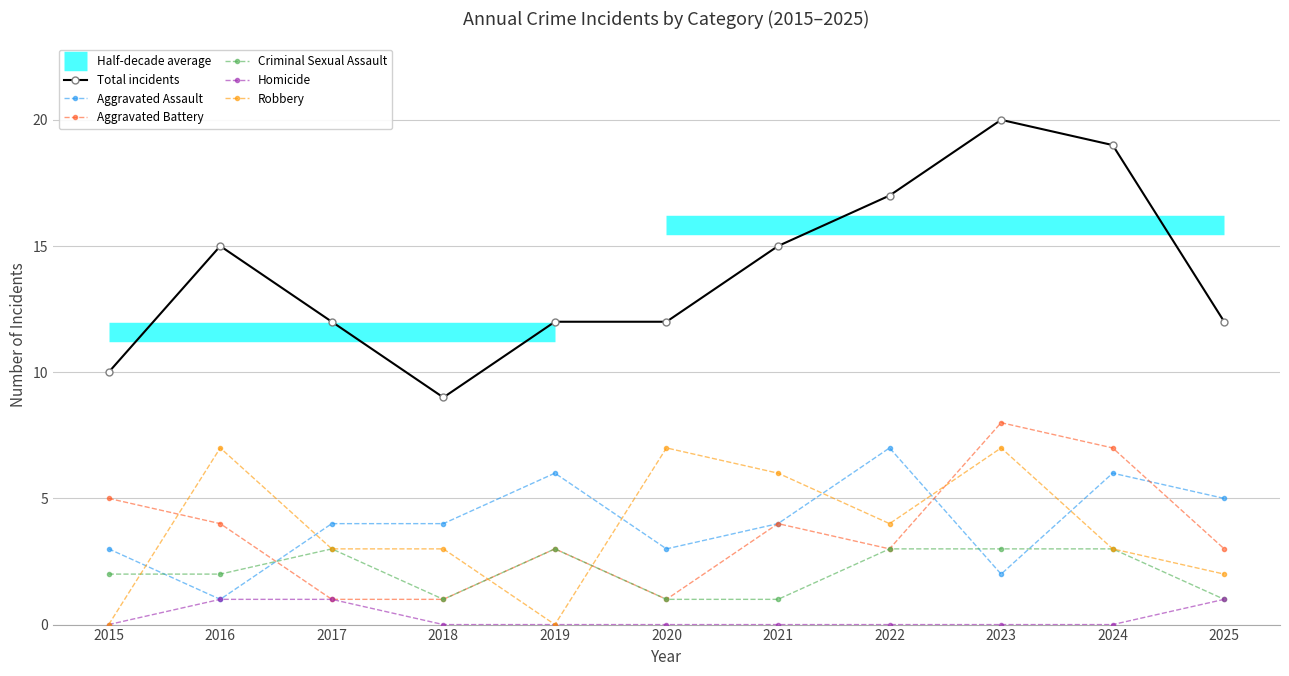

How many times do Aggravated Assault and Robbery cross each other?

6